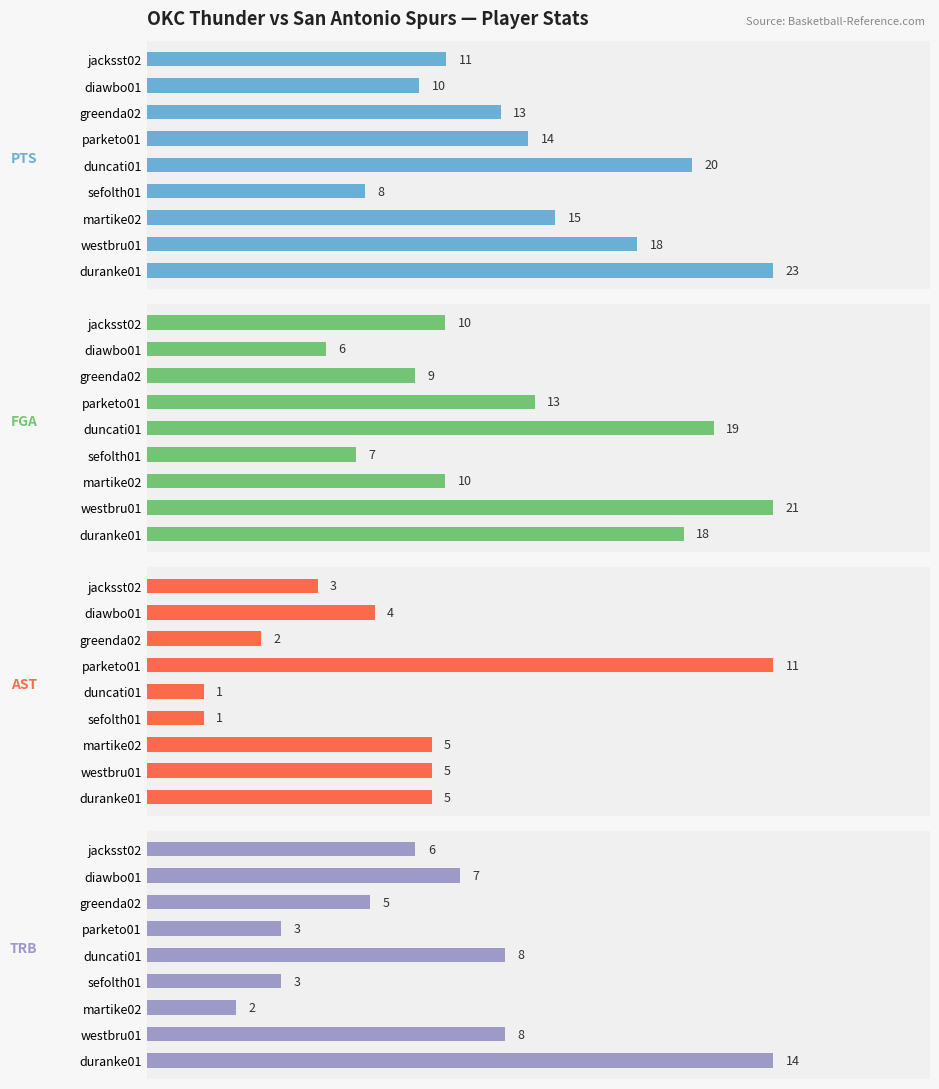

How many series are shown in this chart?

4